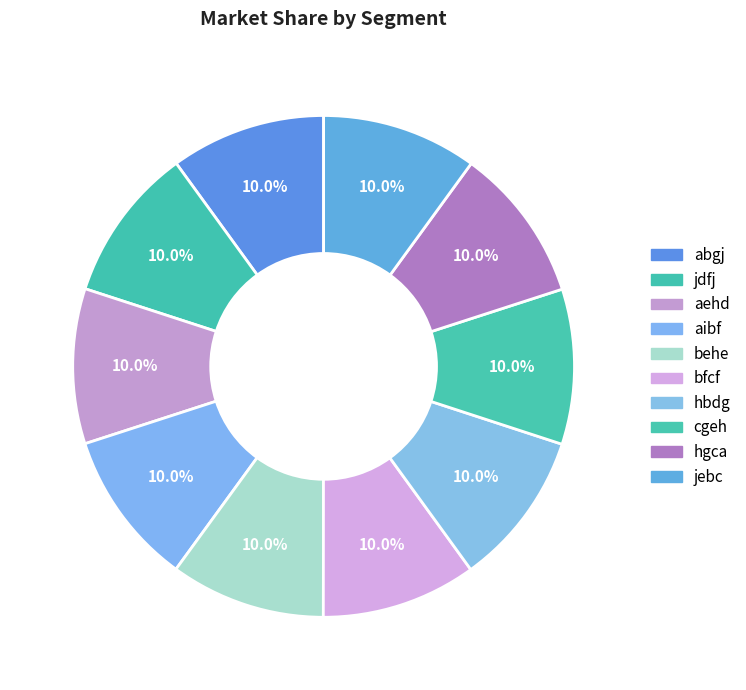

Does aehd account for over 50% of the chart?

No